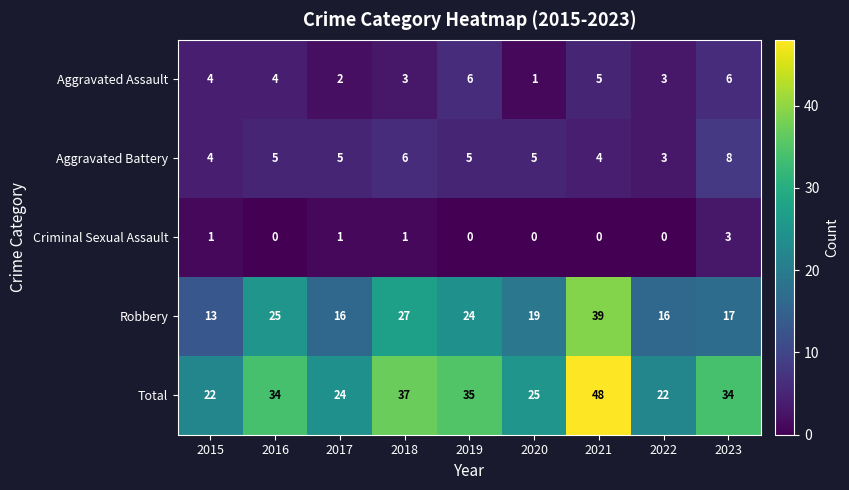

What is the highest value of the Aggravated Battery series?

8